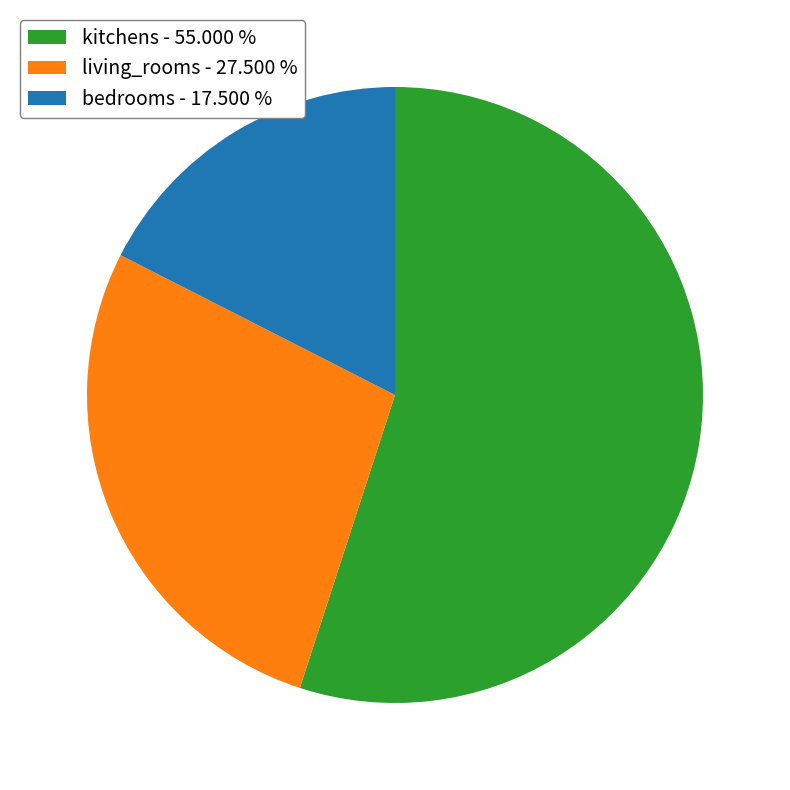

Which has a higher value, kitchens - 55.000 % or bedrooms - 17.500 %?

kitchens - 55.000 %